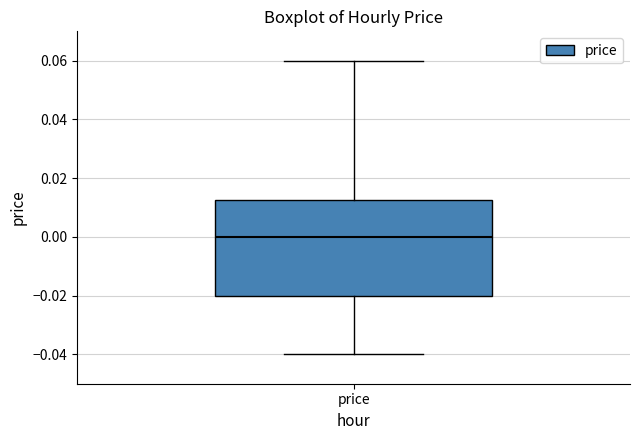

Transcribe this box plot: give where the median line is, the range the box spans, and where the two whiskers end, as read against the y-axis. The values are not printed on the chart, so give them approximately, as read against the axis.

median 0.000, box -0.020 to 0.012, whiskers -0.040 to 0.060